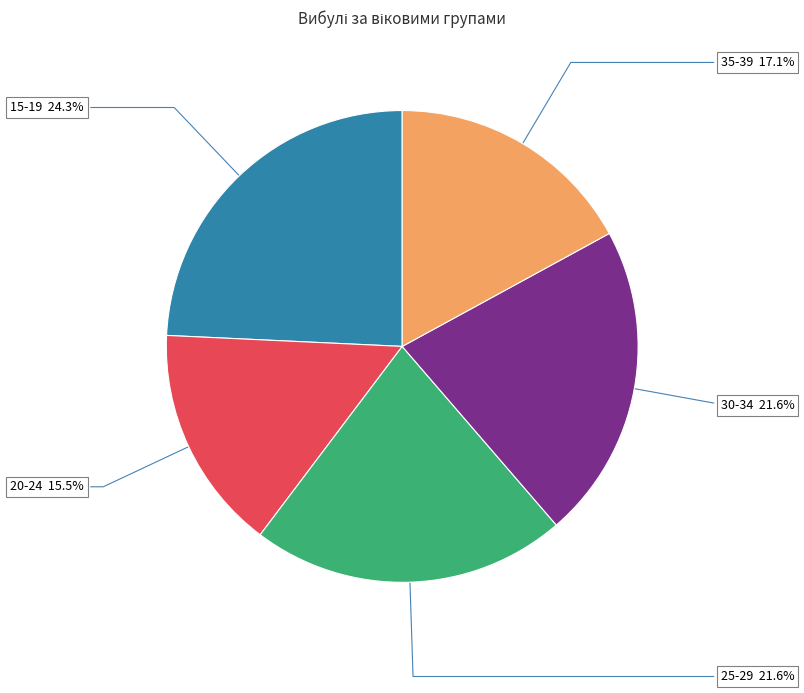

To the nearest percent, what portion does 30-34 represent?

22%